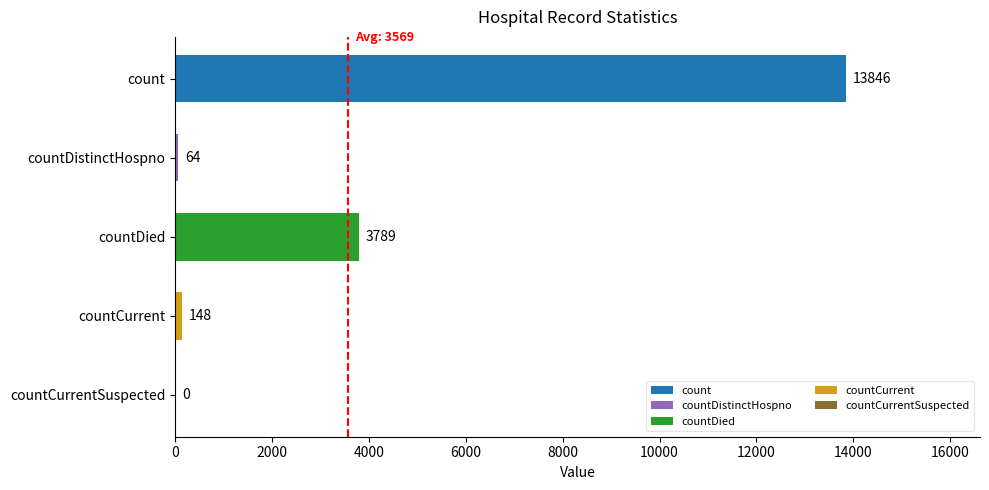

How many values are above zero?

4